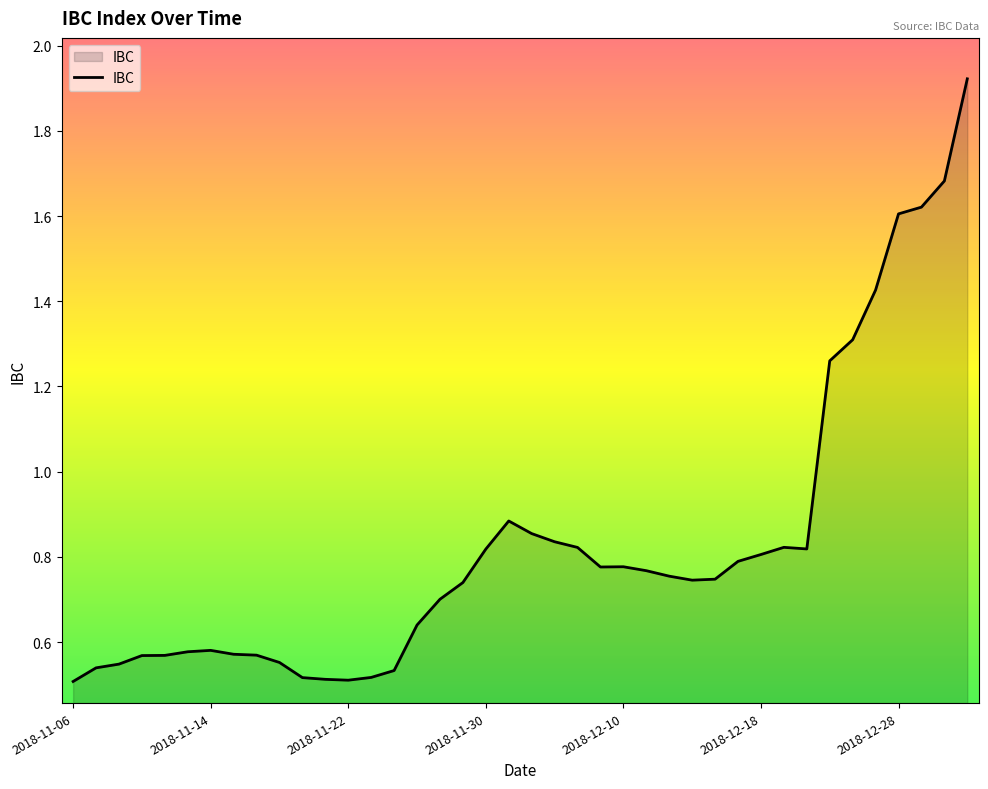

The chart shows a value of 0.4 at 2018-11-30. True or false?

False